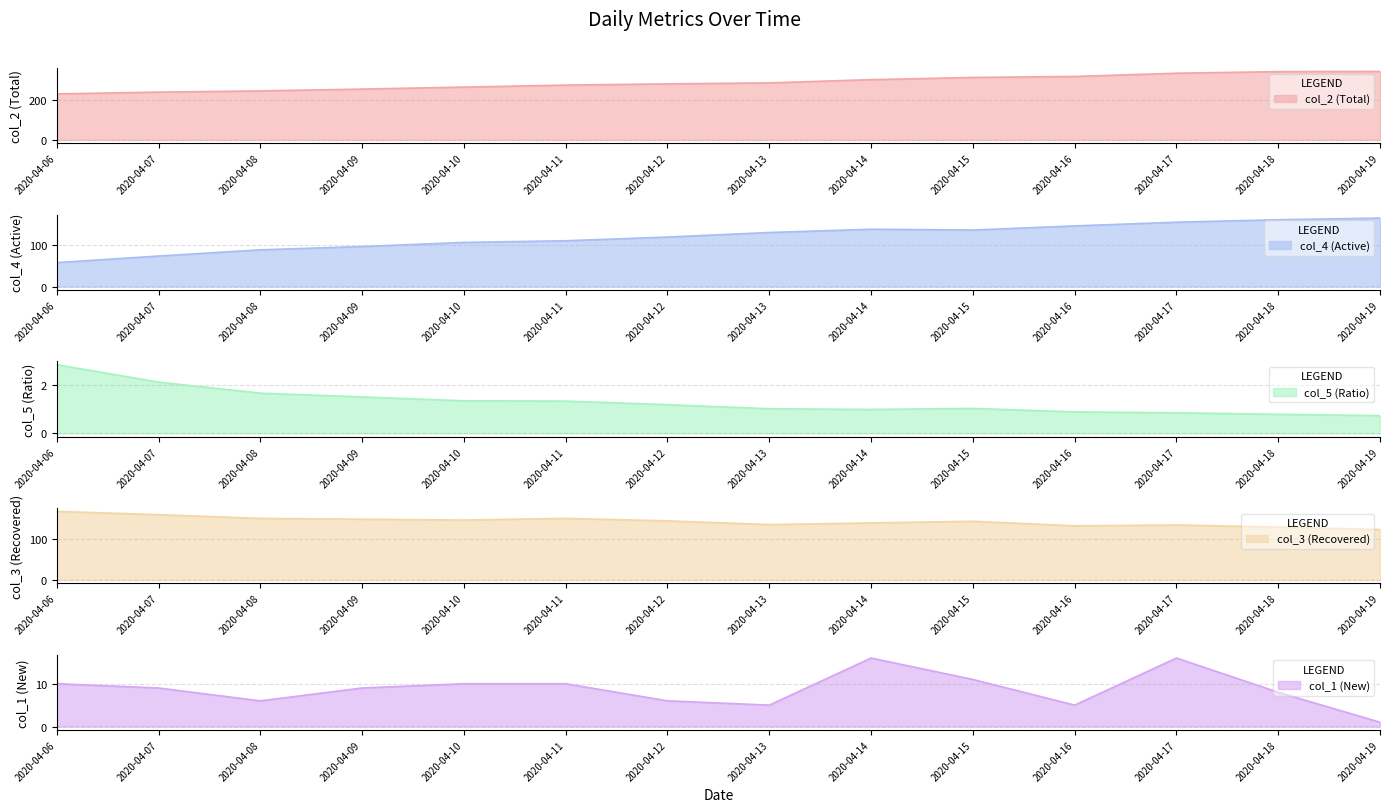

Reading left to right, transcribe all the data shown in this chart.

col_2: 229.0	238.0	244.0	253.0	263.0	273.0	279.0	284.0	300.0	311.0	316.0	332.0	340.0	341.0
col_4: 58.0	74.0	89.0	97.0	107.0	111.0	120.0	131.0	139.0	137.0	147.0	156.0	162.0	166.0
col_5: 2.9	2.1	1.7	1.5	1.4	1.3	1.2	1.0	1.0	1.0	0.9	0.9	0.8	0.7
col_3: 166.0	158.0	149.0	147.0	145.0	149.0	143.0	134.0	138.0	142.0	131.0	133.0	128.0	122.0
col_1: 10.0	9.0	6.0	9.0	10.0	10.0	6.0	5.0	16.0	11.0	5.0	16.0	8.0	1.0